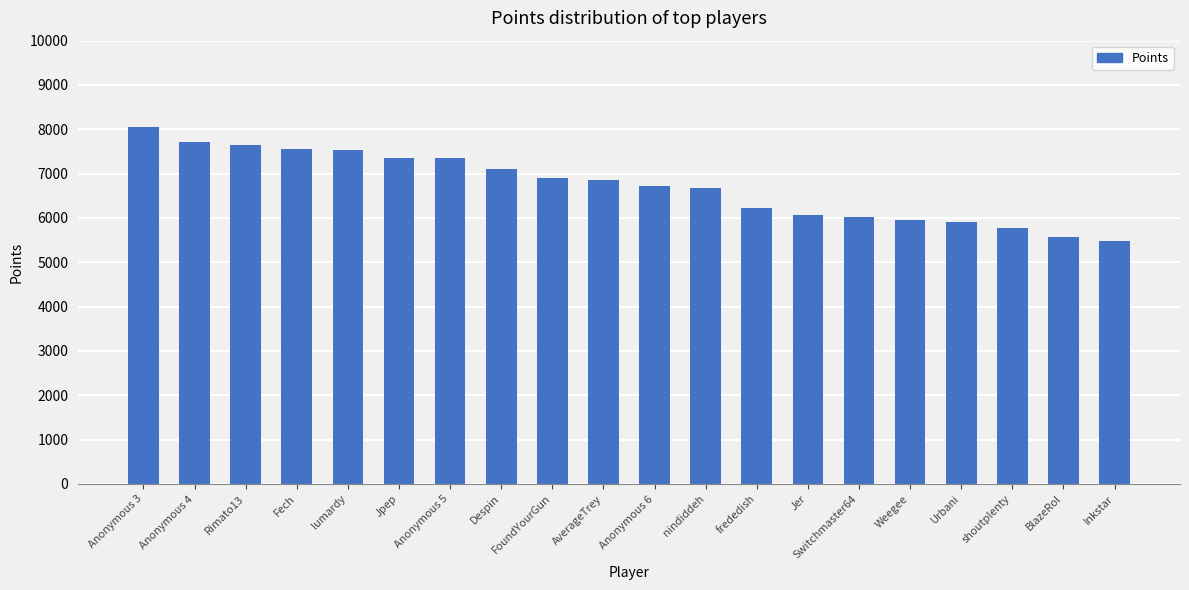

What value does the data have at Urbani?

5901